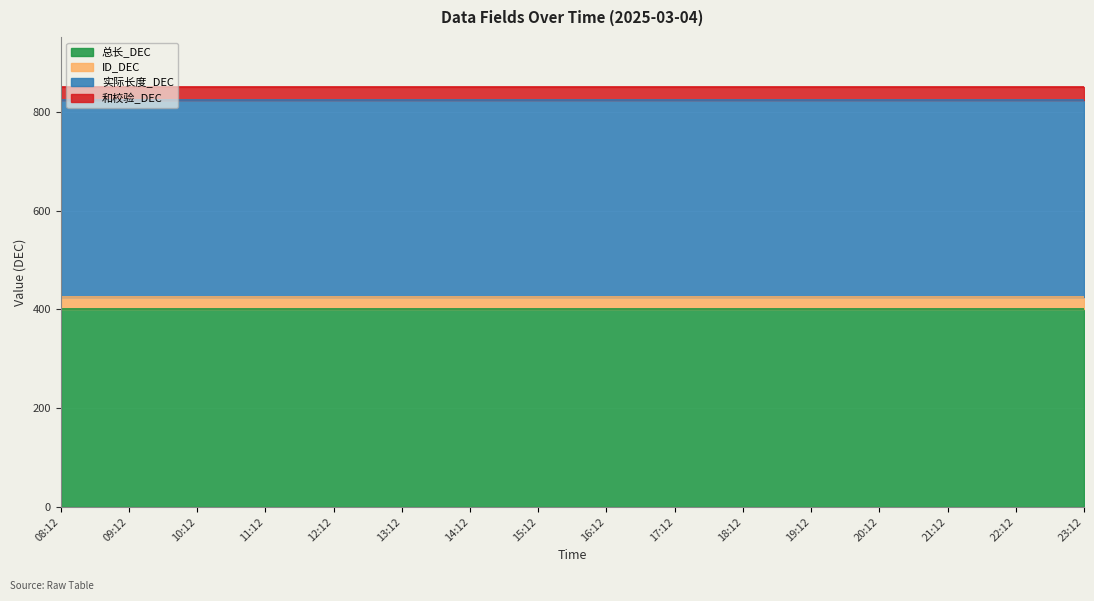

At which category is the sum across all series the highest?

08:12